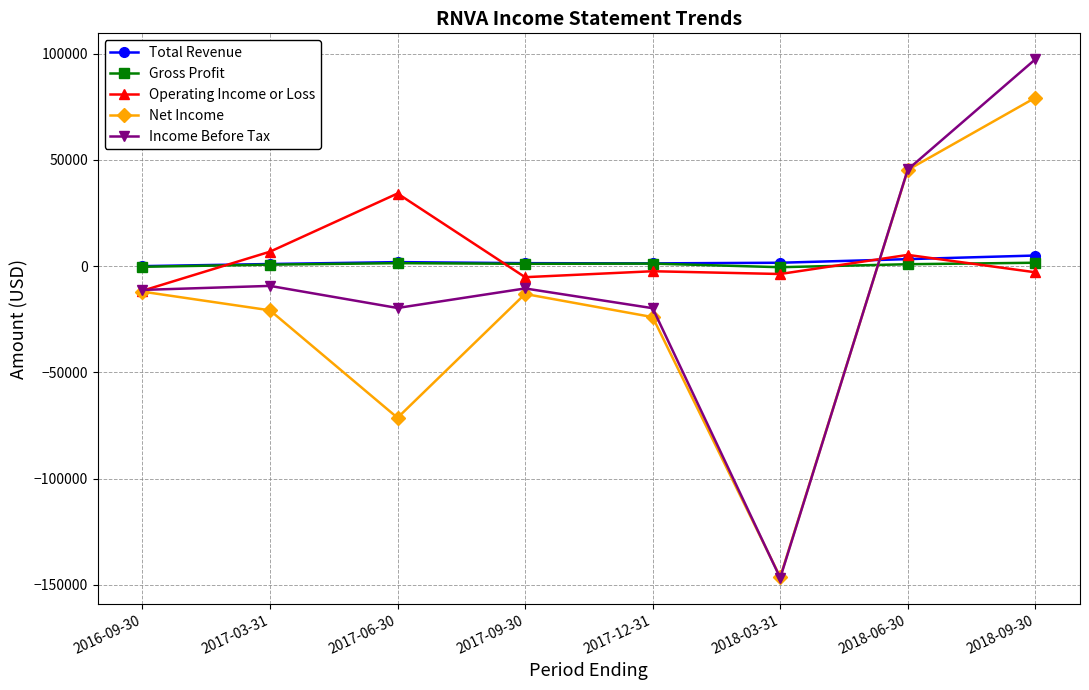

Is the value of Income Before Tax at 2017-06-30 greater than the value of Net Income at 2017-06-30?

Yes